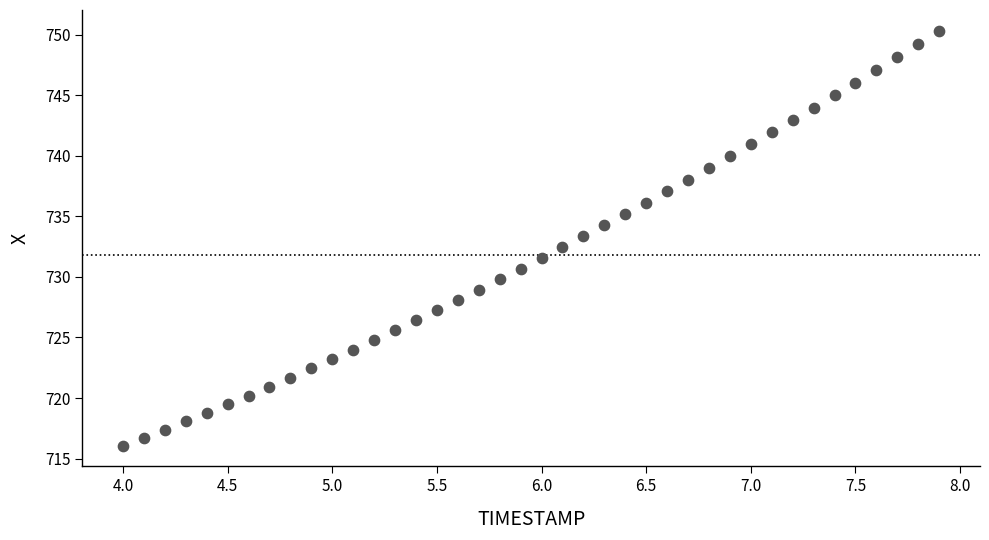

What is the range of Y values (max minus min)?

34.2